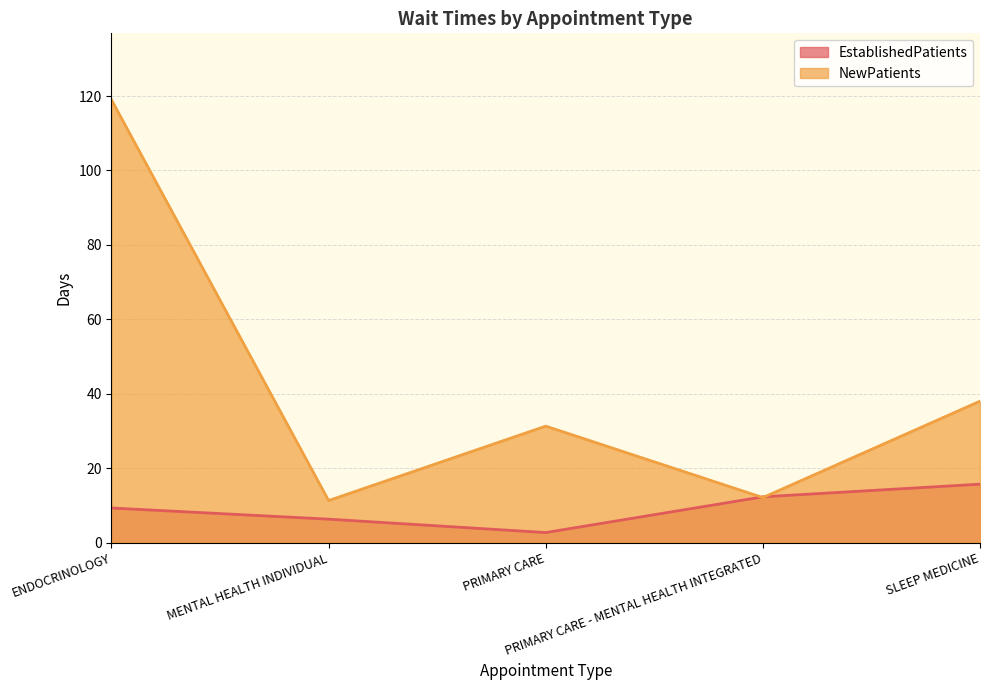

Reading left to right, transcribe all the data shown in this chart.

EstablishedPatients: 9.3	6.3	2.7	12.3	15.7
NewPatients: 119.0	11.3	31.3	12.1	38.0